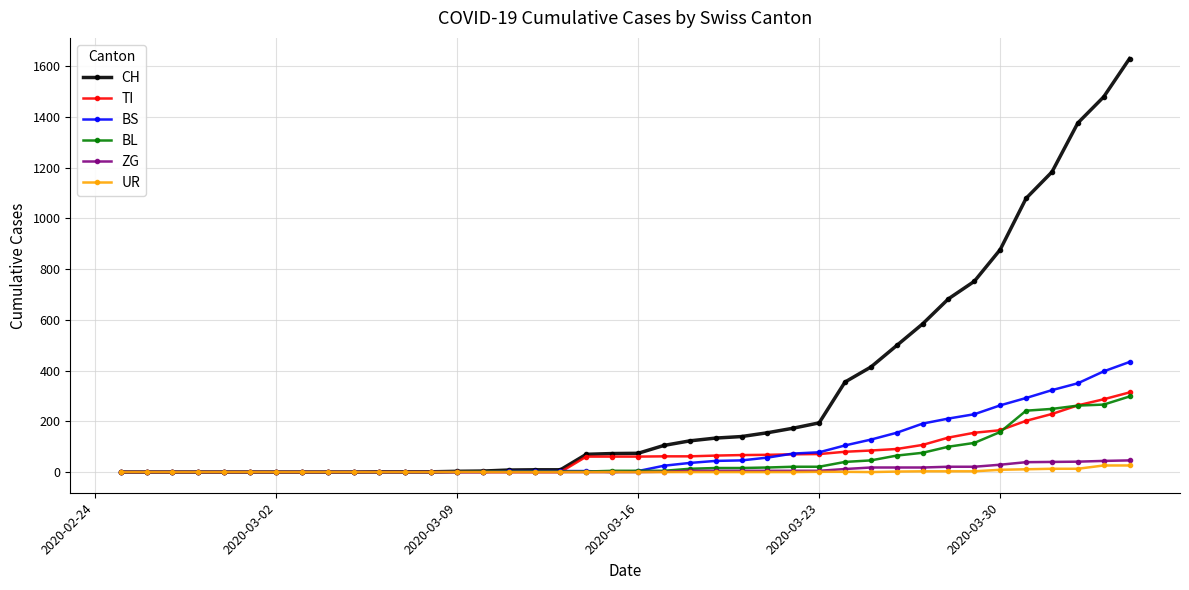

Which series has the largest range (max minus min)?

CH